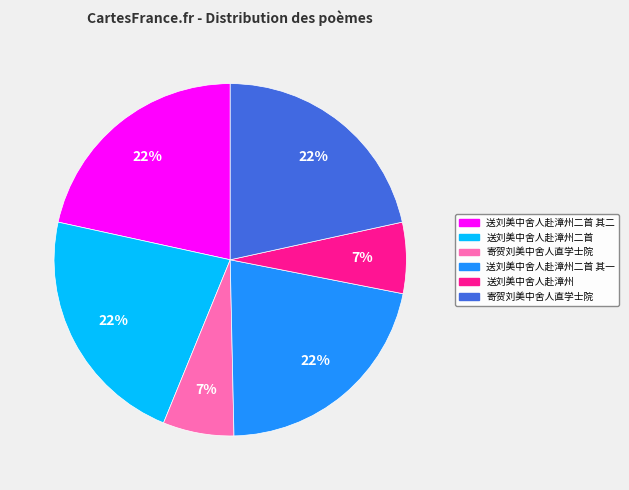

To the nearest percent, what is the average slice percentage?

17%